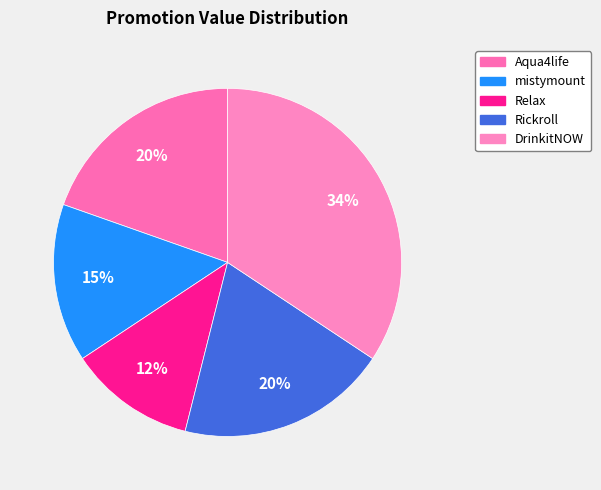

Does mistymount represent more than half of the total?

No